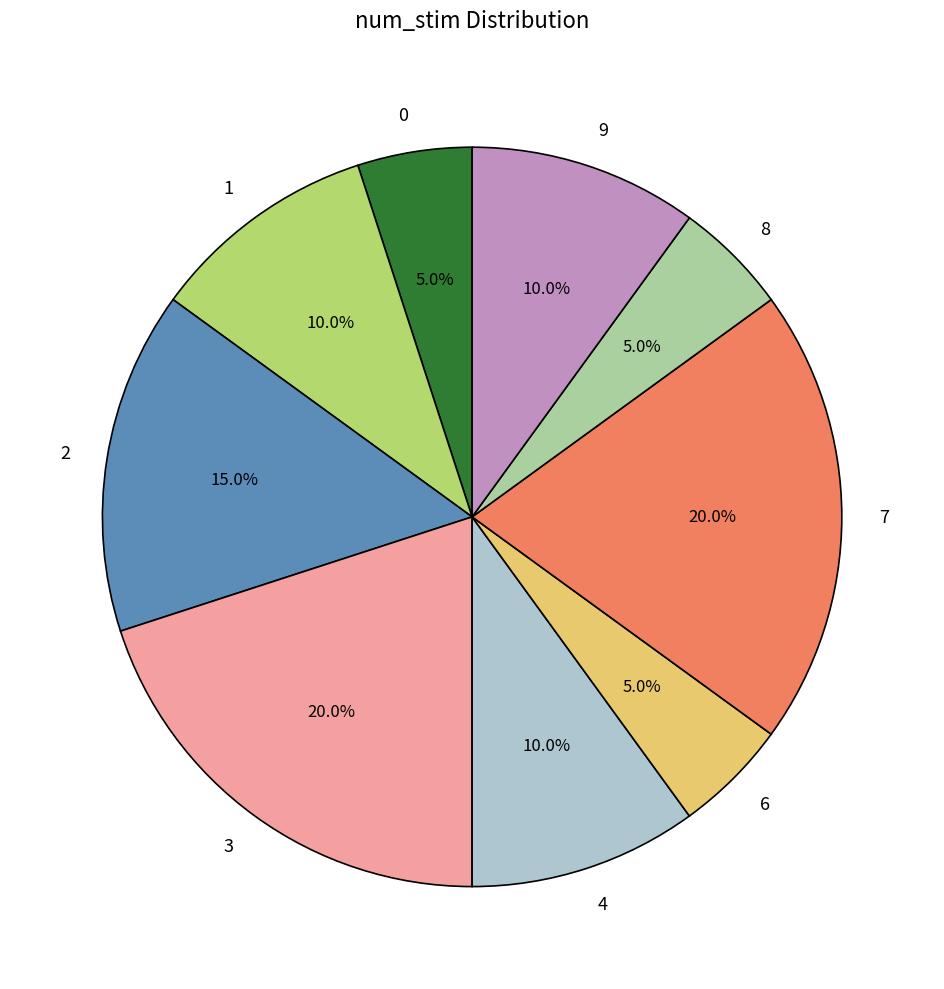

True or false: 0 accounts for 23% of the total.

False